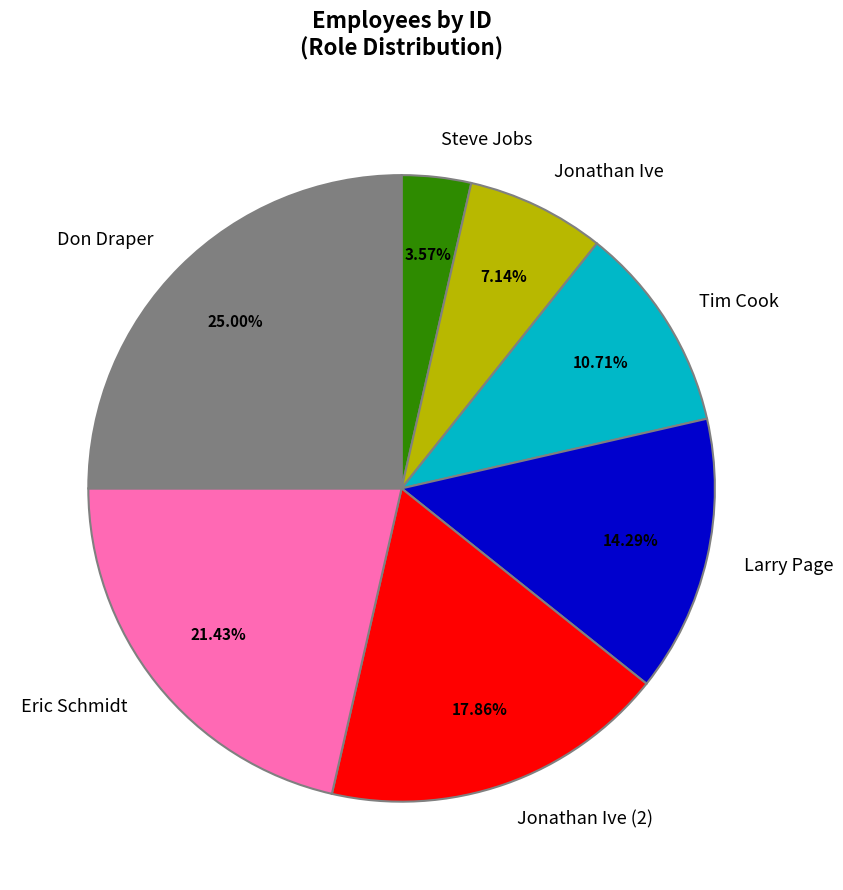

To the nearest percent, what is the difference between the largest and smallest slice percentages?

21%